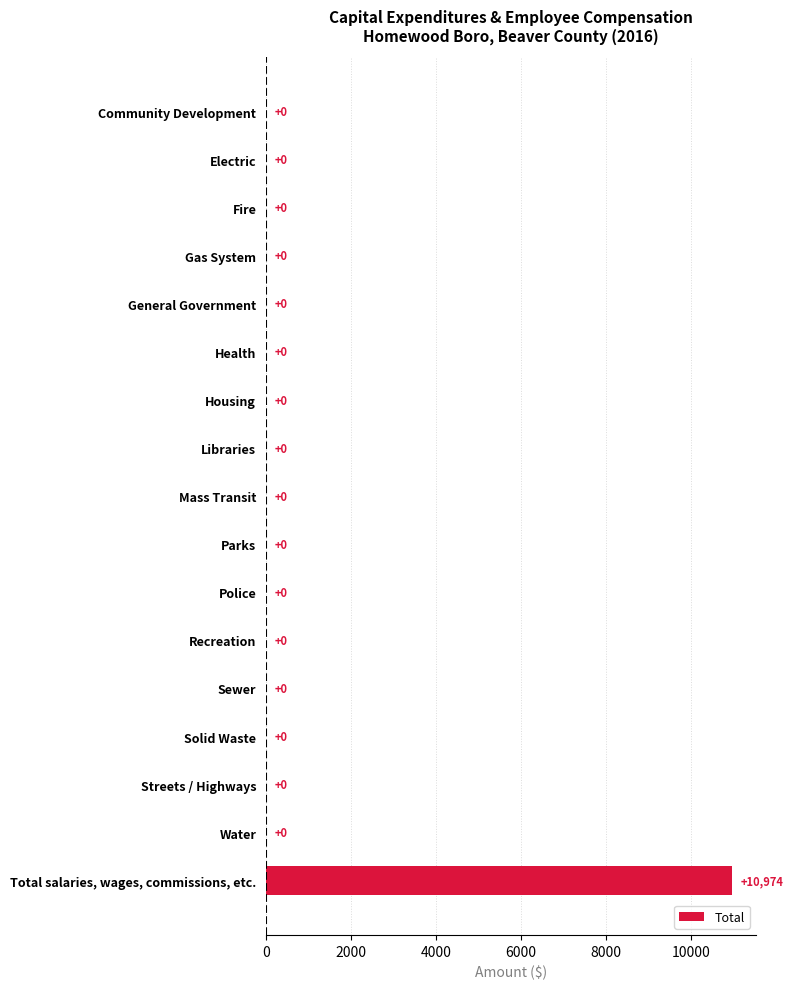

Between Total salaries, wages, commissions, etc. and Fire, which is larger?

Total salaries, wages, commissions, etc.